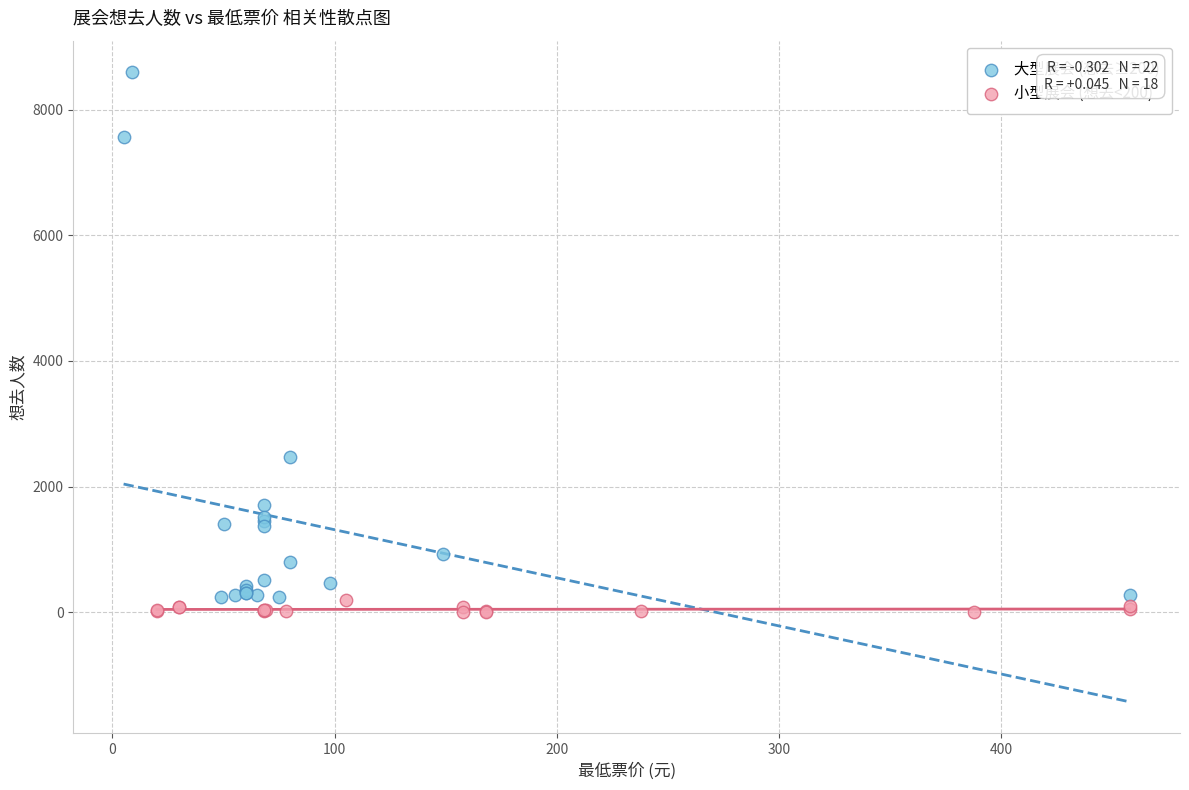

Which series has the widest spread of Y values?

大型展会 (想去≥200)